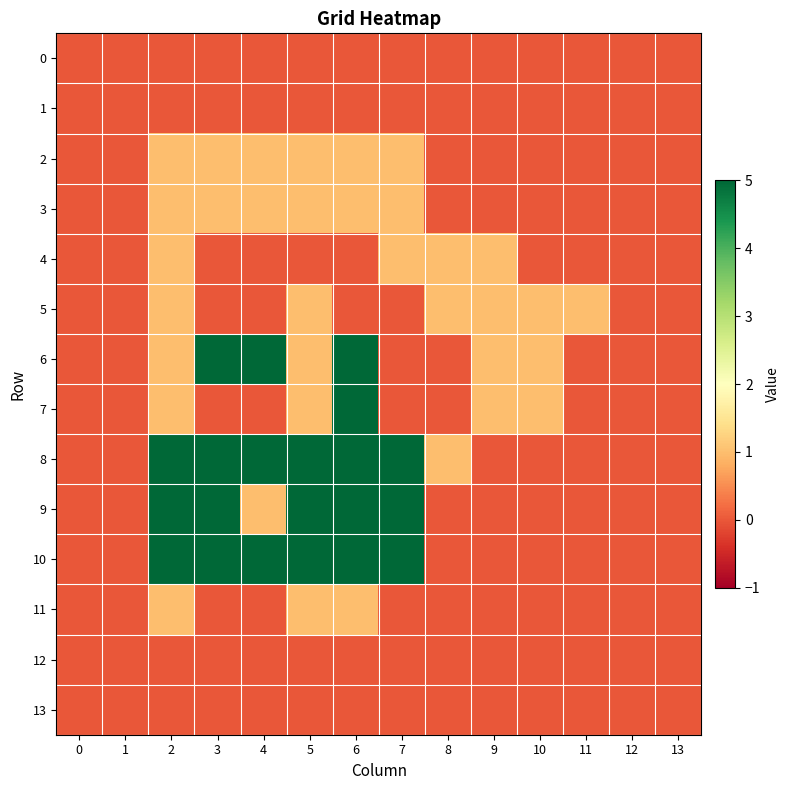

Reading left to right, transcribe all the data shown in this chart.

0: 0=0	1=0	2=0	3=0	4=0	5=0	6=0	7=0	8=0	9=0	10=0	11=0	12=0	13=0
1: 0=0	1=0	2=0	3=0	4=0	5=0	6=0	7=0	8=0	9=0	10=0	11=0	12=0	13=0
2: 0=0	1=0	2=1	3=1	4=1	5=1	6=1	7=1	8=0	9=0	10=0	11=0	12=0	13=0
3: 0=0	1=0	2=1	3=1	4=1	5=1	6=1	7=1	8=0	9=0	10=0	11=0	12=0	13=0
4: 0=0	1=0	2=1	3=0	4=0	5=0	6=0	7=1	8=1	9=1	10=0	11=0	12=0	13=0
5: 0=0	1=0	2=1	3=0	4=0	5=1	6=0	7=0	8=1	9=1	10=1	11=1	12=0	13=0
6: 0=0	1=0	2=1	3=5	4=5	5=1	6=5	7=0	8=0	9=1	10=1	11=0	12=0	13=0
7: 0=0	1=0	2=1	3=0	4=0	5=1	6=5	7=0	8=0	9=1	10=1	11=0	12=0	13=0
8: 0=0	1=0	2=5	3=5	4=5	5=5	6=5	7=5	8=1	9=0	10=0	11=0	12=0	13=0
9: 0=0	1=0	2=5	3=5	4=1	5=5	6=5	7=5	8=0	9=0	10=0	11=0	12=0	13=0
10: 0=0	1=0	2=5	3=5	4=5	5=5	6=5	7=5	8=0	9=0	10=0	11=0	12=0	13=0
11: 0=0	1=0	2=1	3=0	4=0	5=1	6=1	7=0	8=0	9=0	10=0	11=0	12=0	13=0
12: 0=0	1=0	2=0	3=0	4=0	5=0	6=0	7=0	8=0	9=0	10=0	11=0	12=0	13=0
13: 0=0	1=0	2=0	3=0	4=0	5=0	6=0	7=0	8=0	9=0	10=0	11=0	12=0	13=0